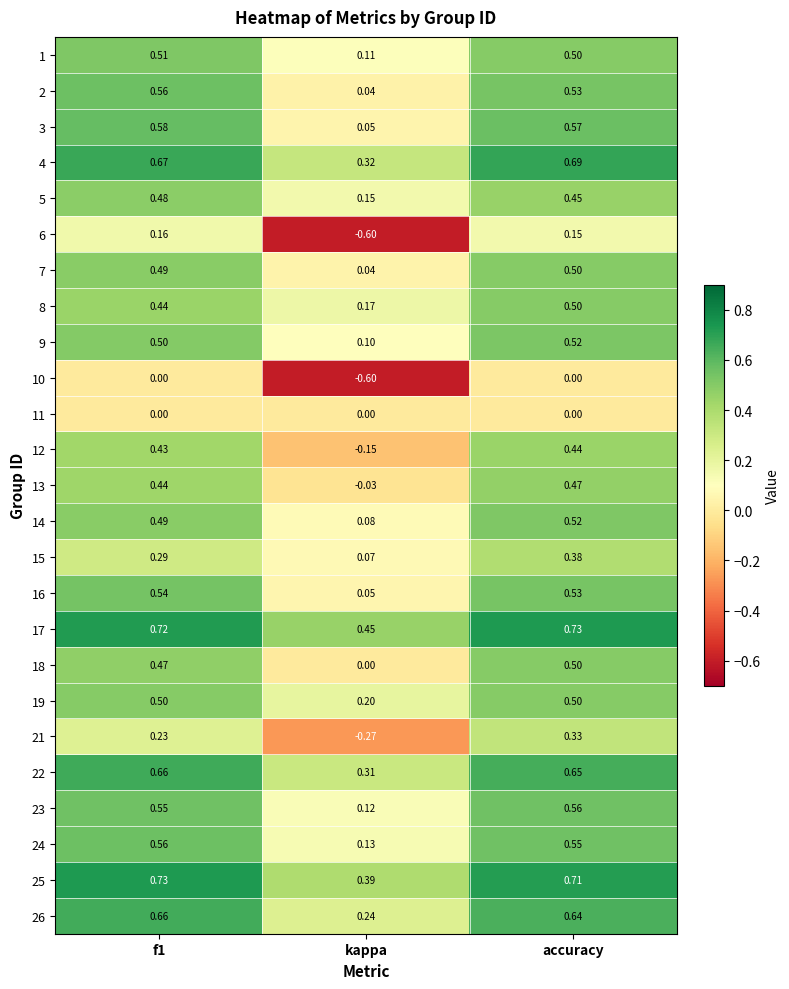

Which category has the lowest value across all series?

kappa